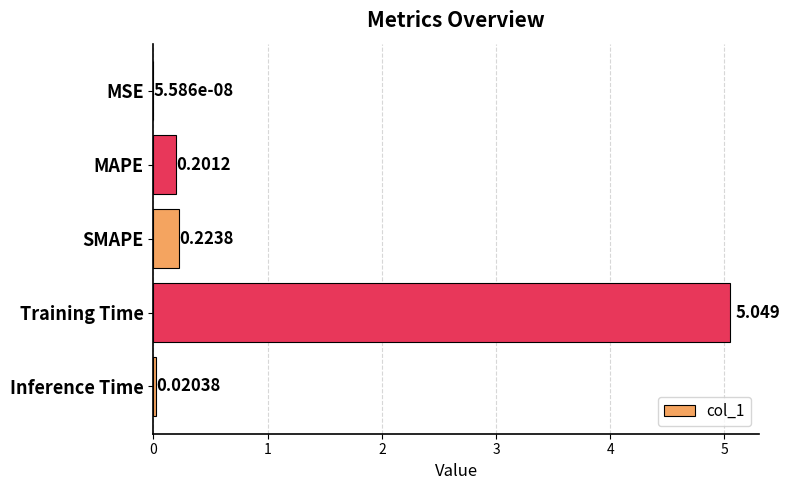

At which category does the chart reach its peak across all series?

Training Time